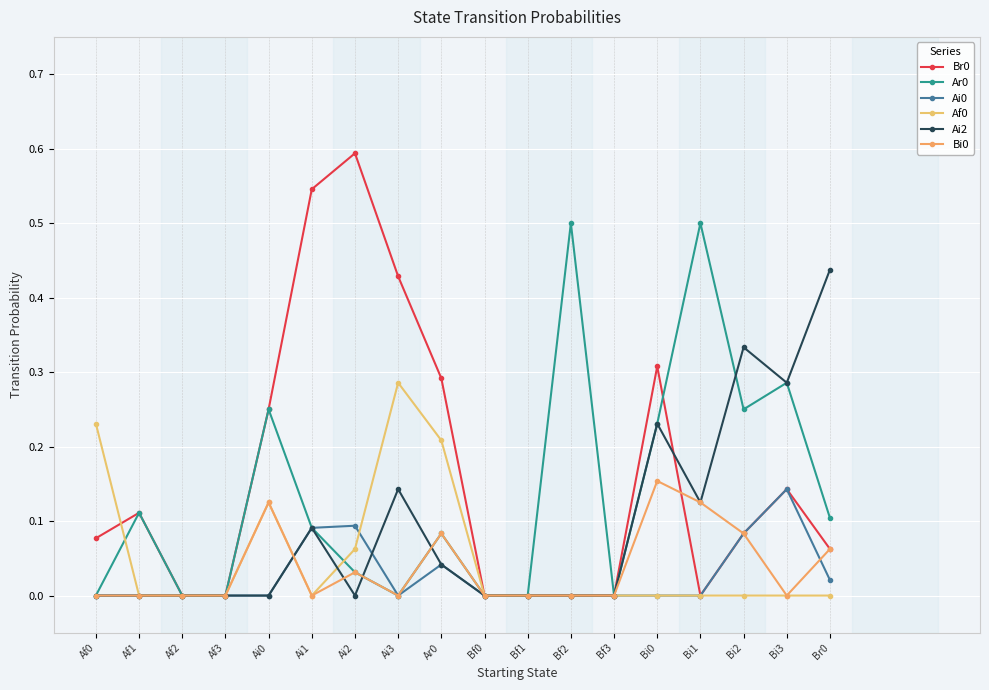

How many series are shown in this chart?

6